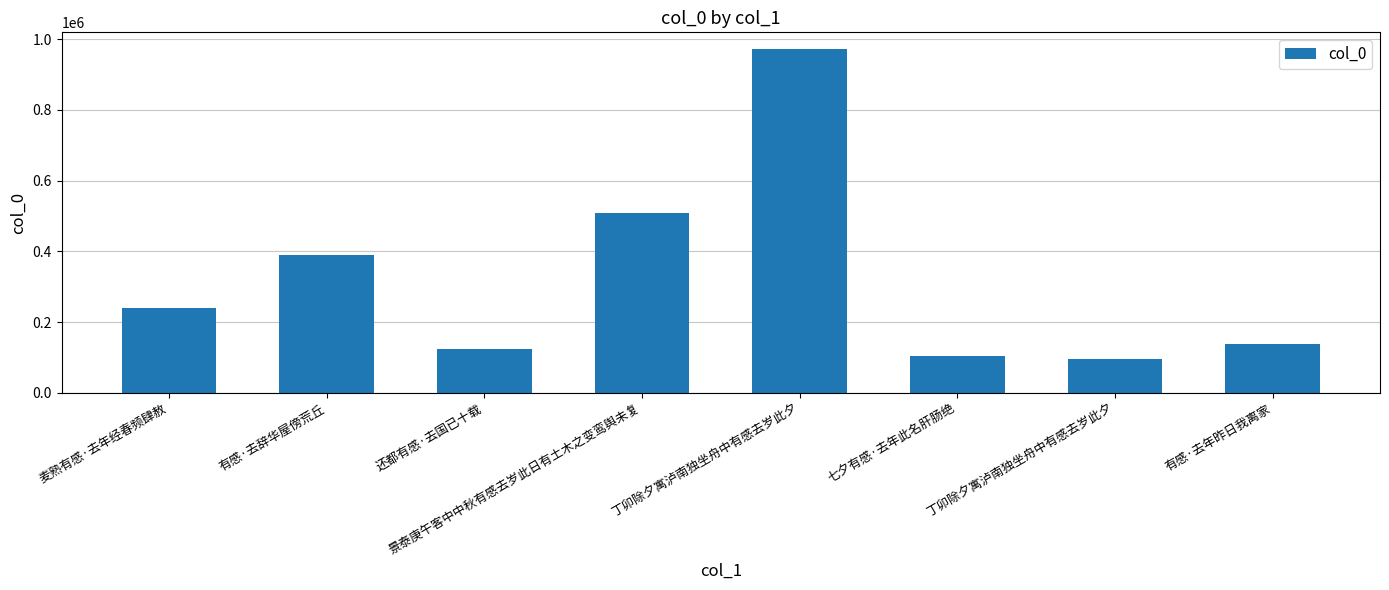

The value at 丁卯除夕寓泸南独坐舟中有感去岁此夕 is 224806. True or false?

False